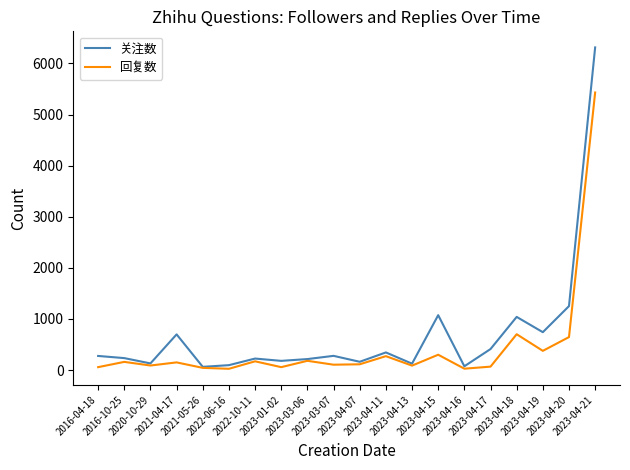

Rank the series by their maximum value, from lowest to highest.

回复数, 关注数